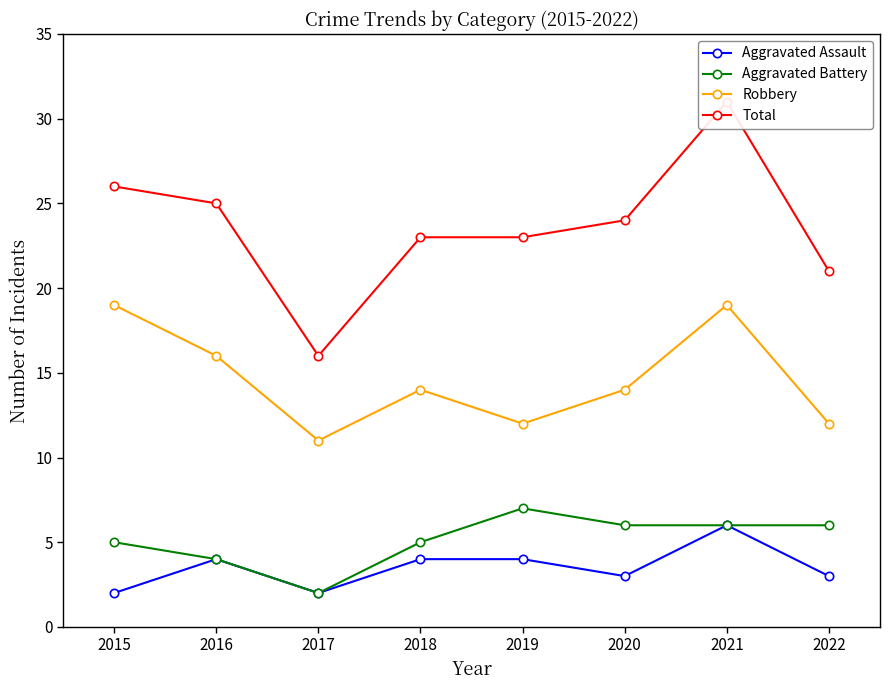

Which has a higher value, 2016 or 2017?

2016